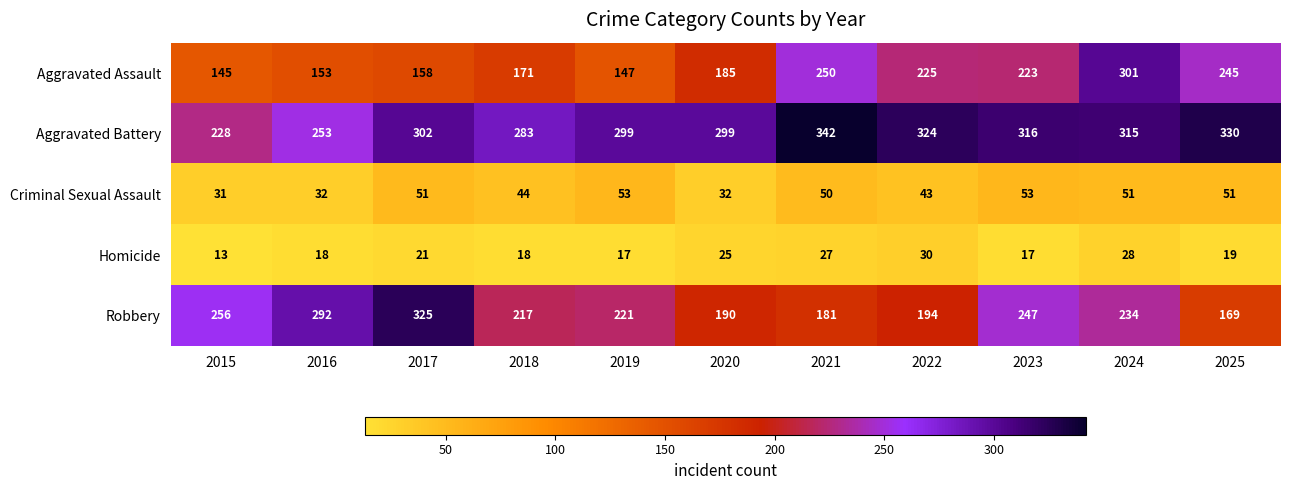

Where is Aggravated Battery nearest to the value 285?

2018